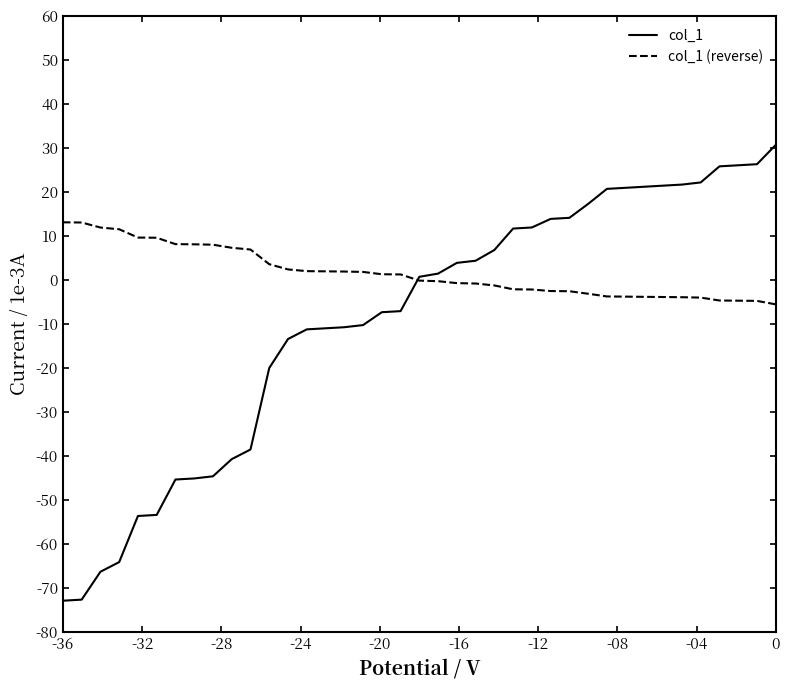

What is the value of the col_1 point at the 26th from the left?

12.0